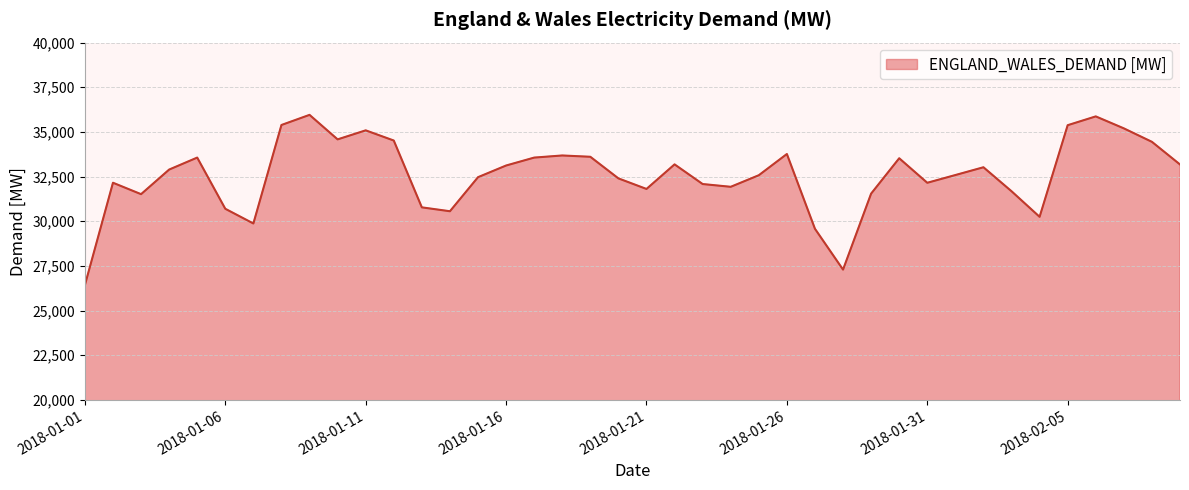

True or false: there are more than 2 points higher than both neighbors.

True